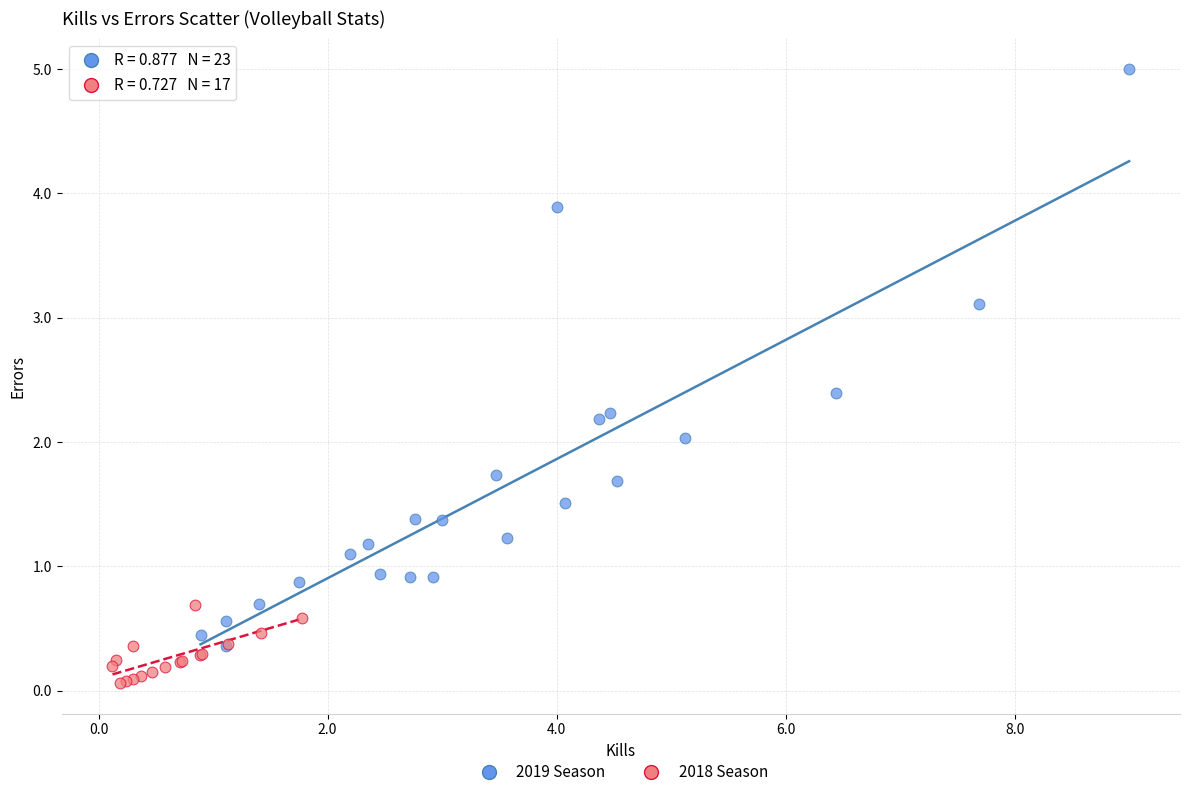

Which series contains the lowest Y value?

2018 Season